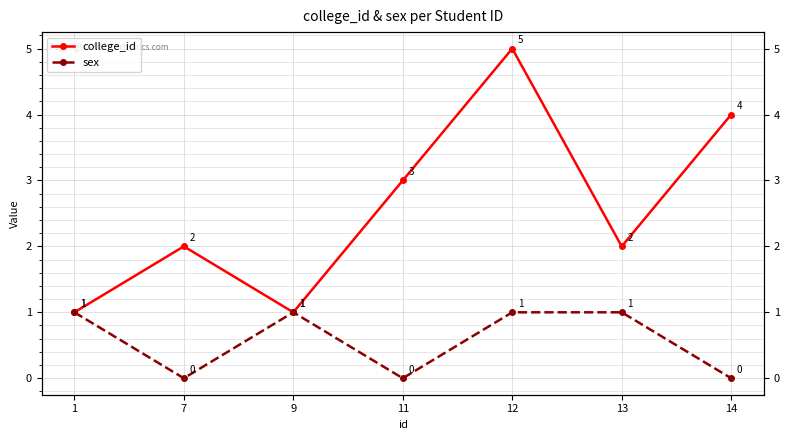

At which category is the sum across all series the highest?

12